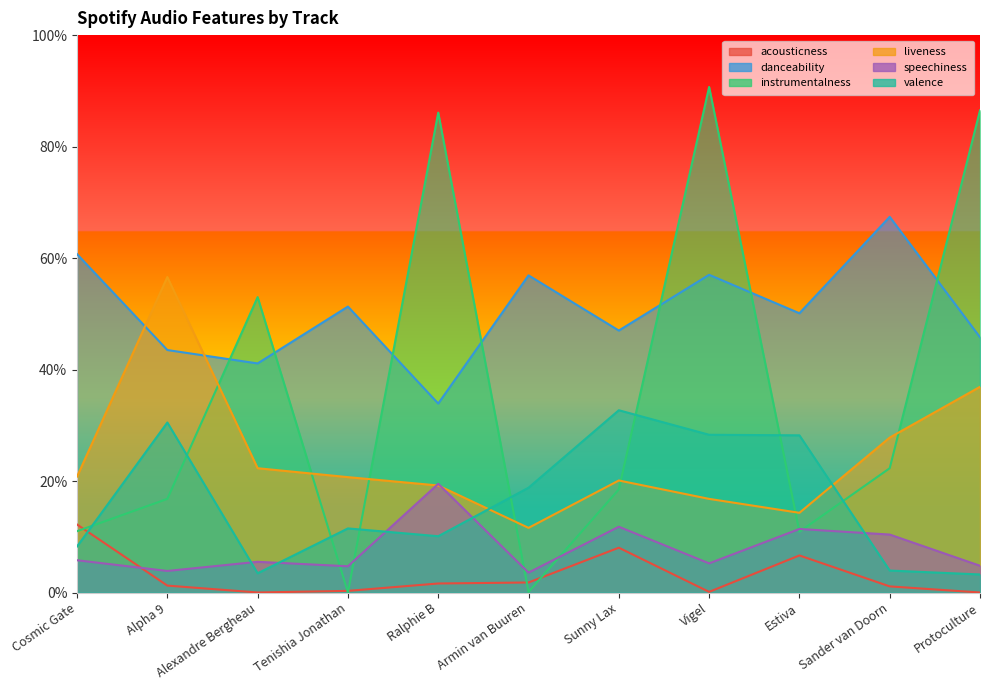

The acousticness series shows 0.0 at Armin van Buuren. True or false?

True